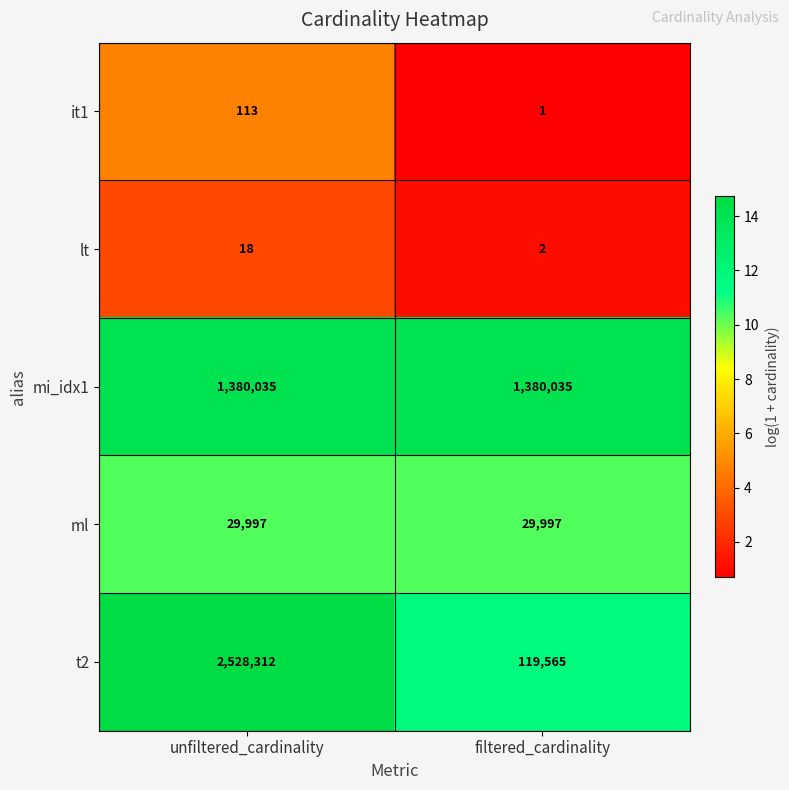

True or false: mi_idx1 has a value of 2380178 at unfiltered_cardinality.

False